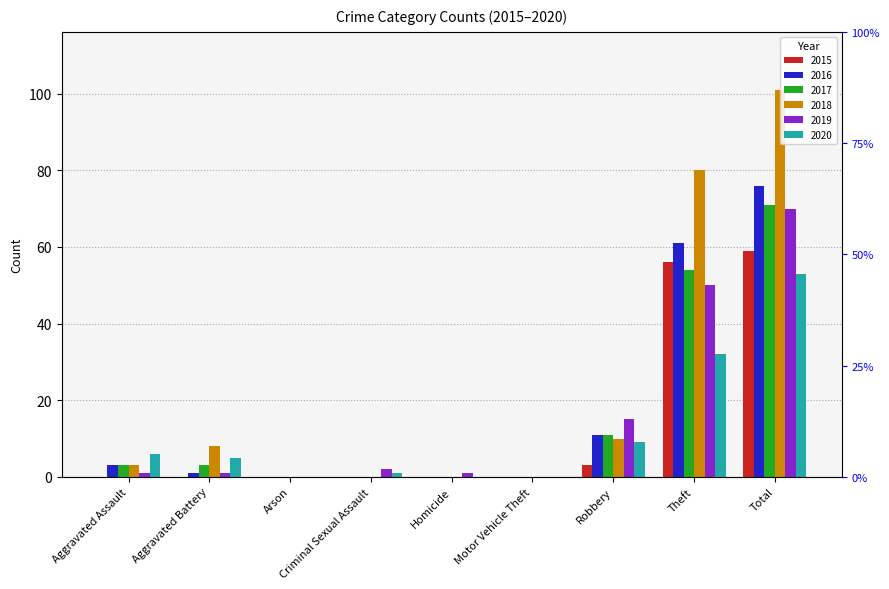

Which series has the largest total across all categories?

2018